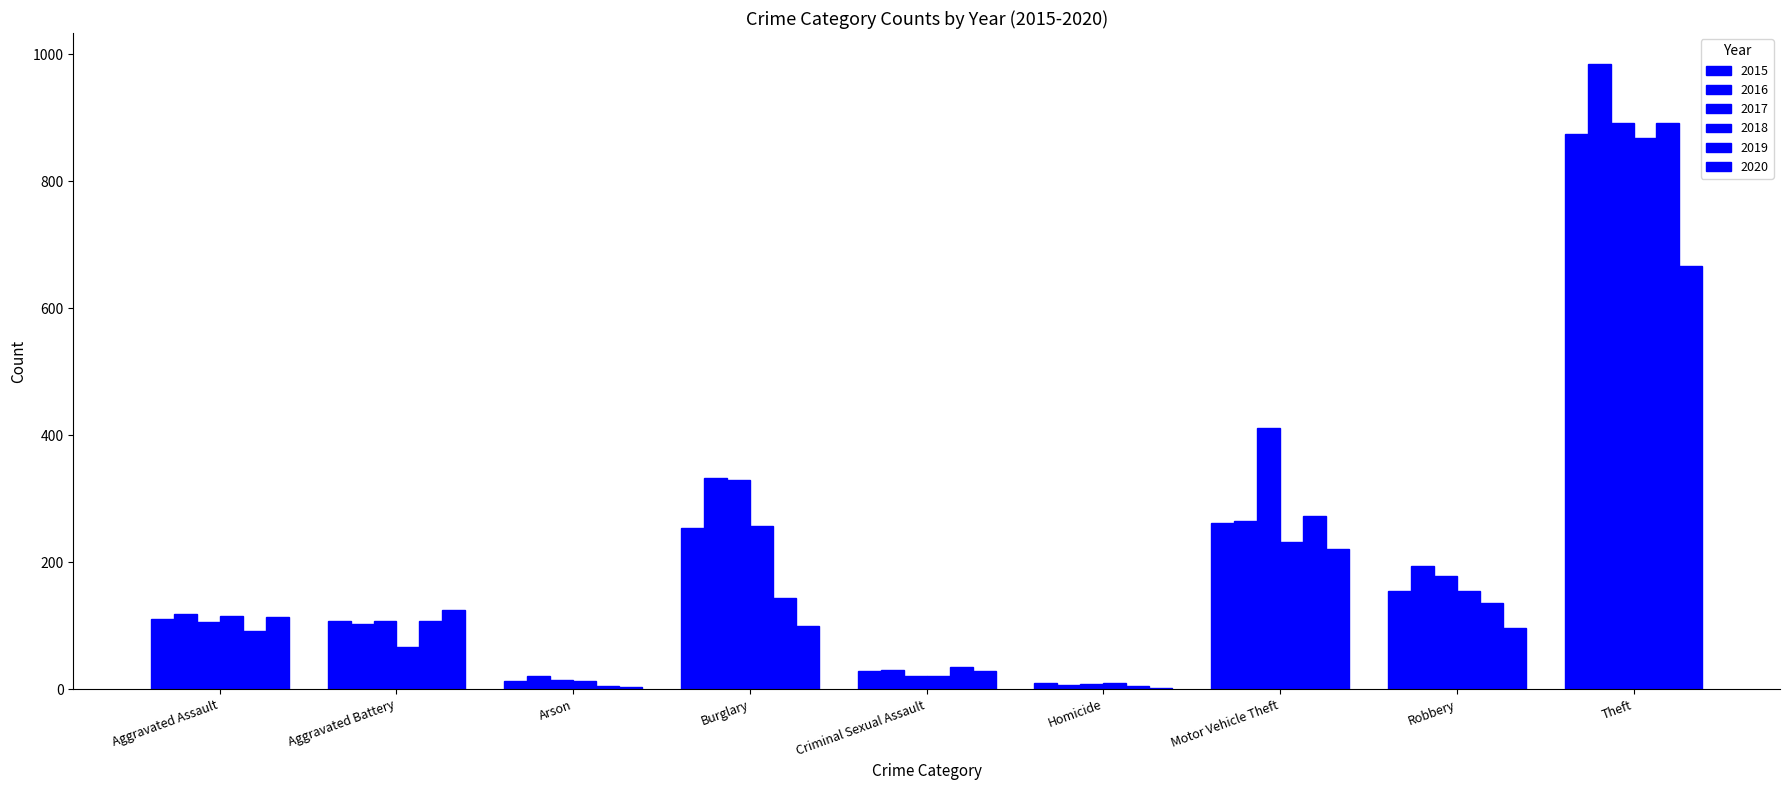

Which category has the lowest value in the 2017 series?

Homicide